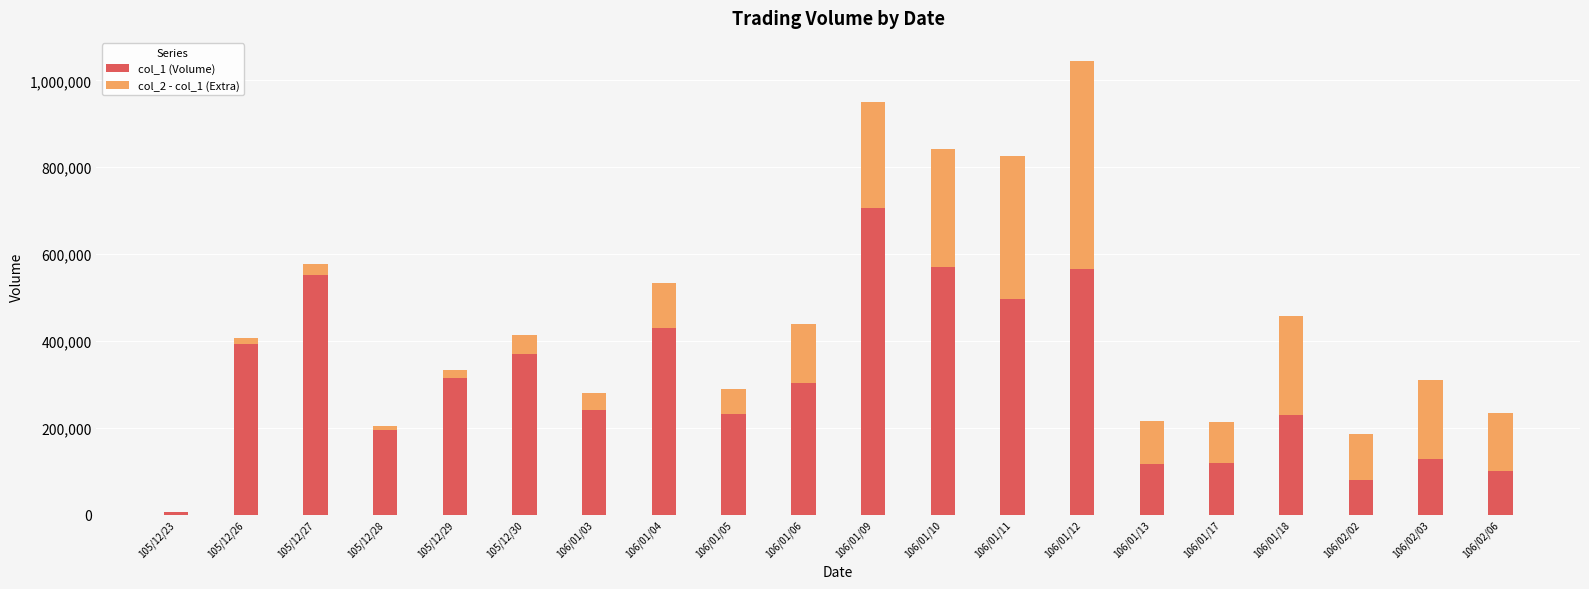

Are the bars horizontal?

No